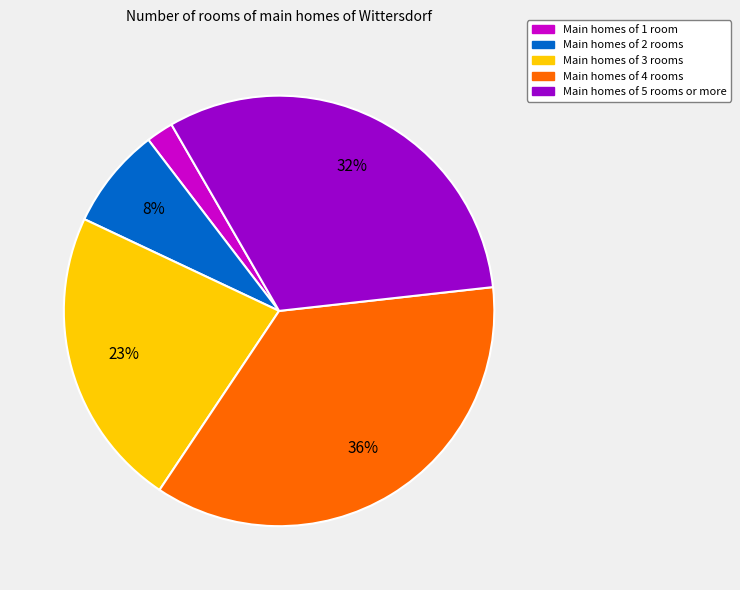

Is there a majority slice in this chart?

No